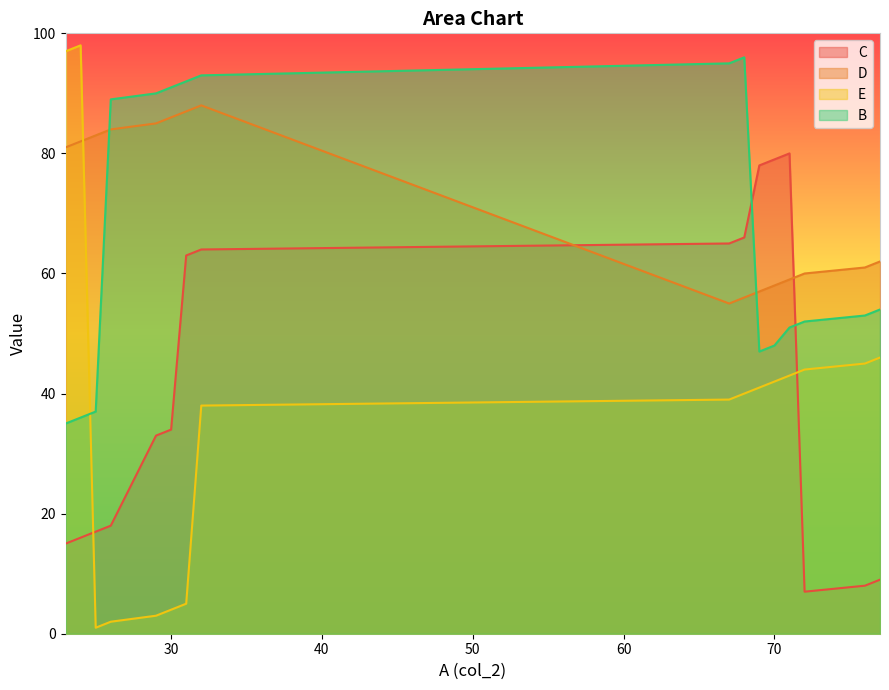

Reading right to left, extract all data points from this chart.

C: 77=9	76=8	72=7	71=80	70=79	69=78	68=66	67=65	32=64	31=63	30=34	29=33	26=18	25=17	24=16	23=15
D: 77=62	76=61	72=60	71=59	70=58	69=57	68=56	67=55	32=88	31=87	30=86	29=85	26=84	25=83	24=82	23=81
E: 77=46	76=45	72=44	71=43	70=42	69=41	68=40	67=39	32=38	31=5	30=4	29=3	26=2	25=1	24=98	23=97
B: 77=54	76=53	72=52	71=51	70=48	69=47	68=96	67=95	32=93	31=92	30=91	29=90	26=89	25=37	24=36	23=35